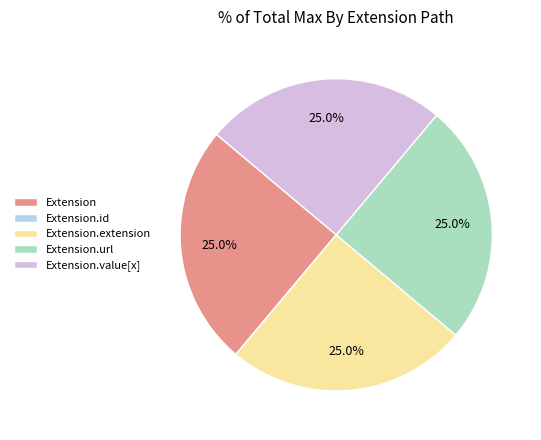

To the nearest percent, what is the average slice percentage?

20%